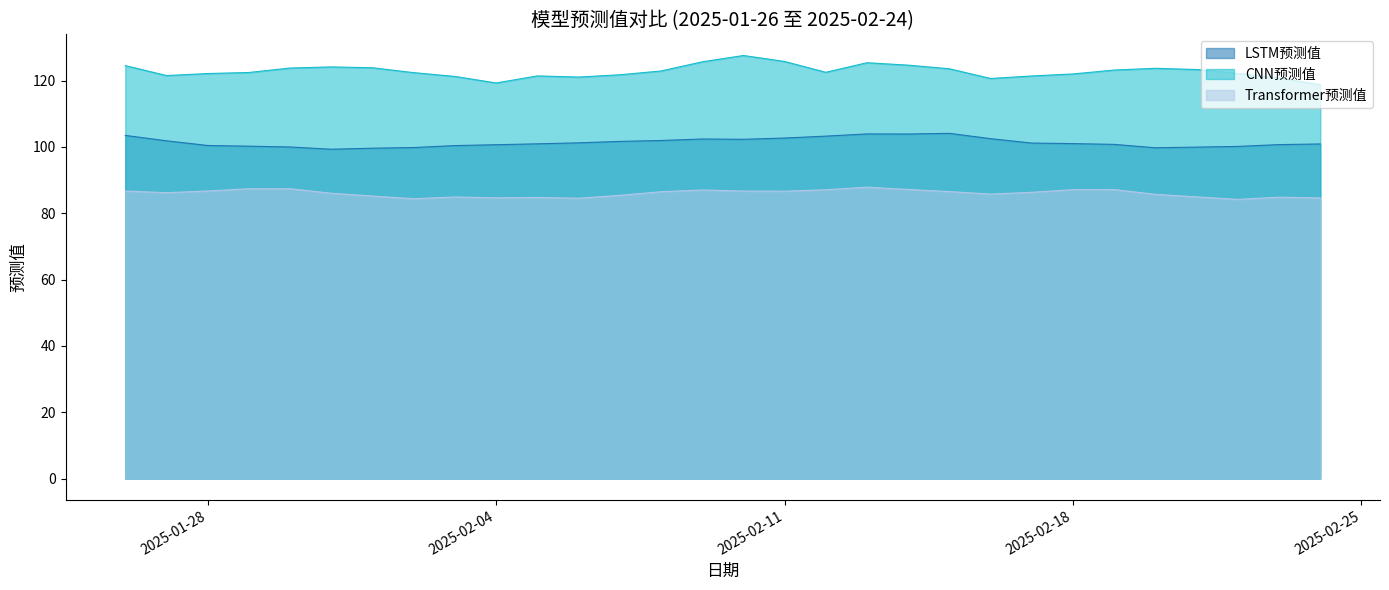

Is it true that CNN预测值 equals 125.7 at 2025-02-11?

True